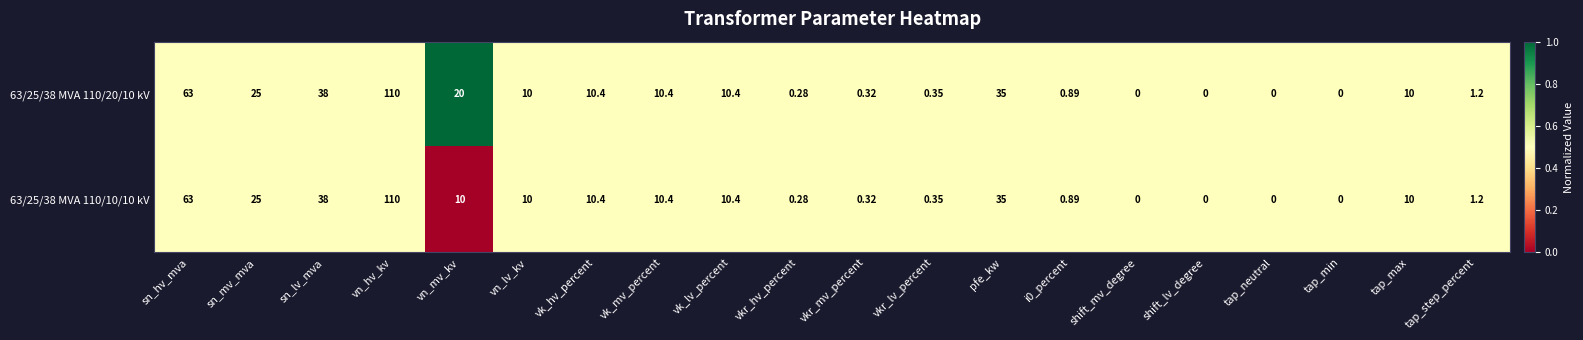

At which category does the chart reach its peak across all series?

vn_hv_kv